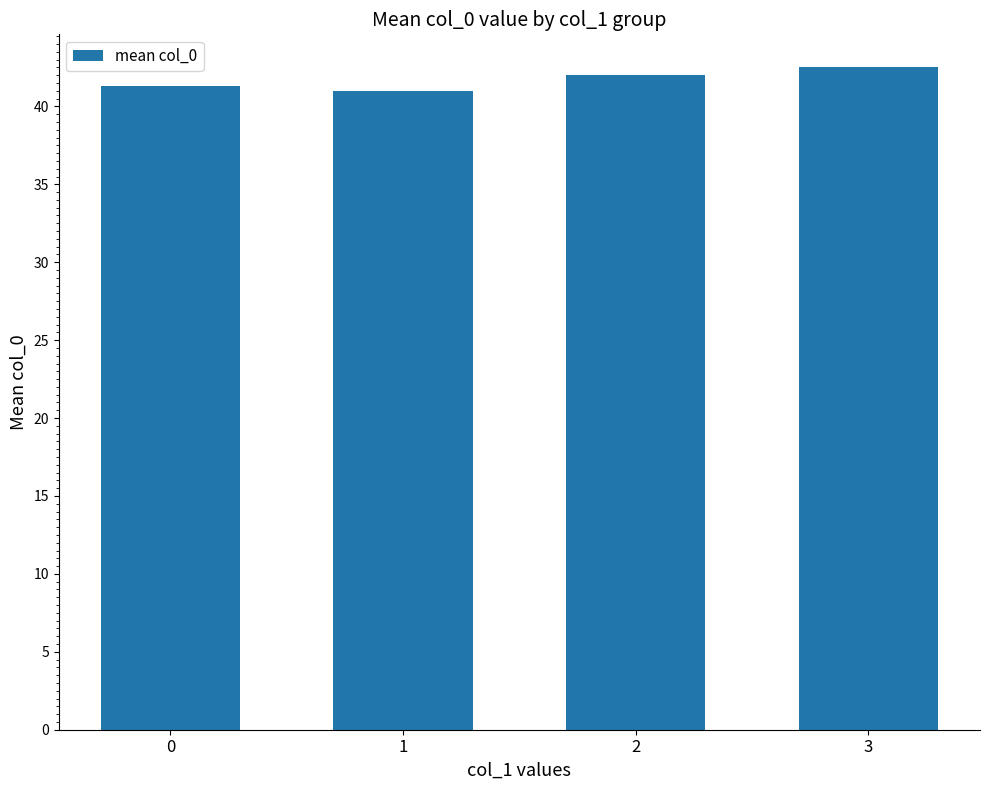

What is the change in value from 0 to 1?

-0.3